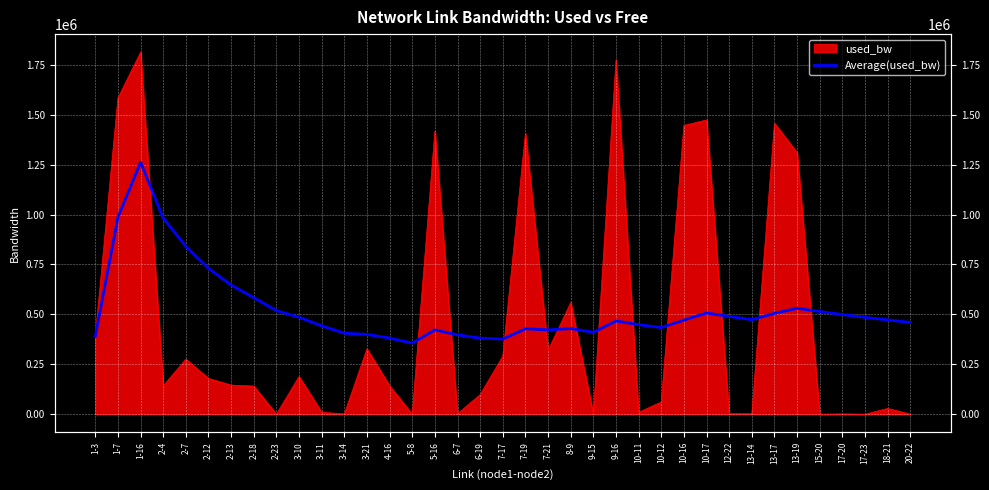

What is the difference between the maximum and second lowest values?

885856.1